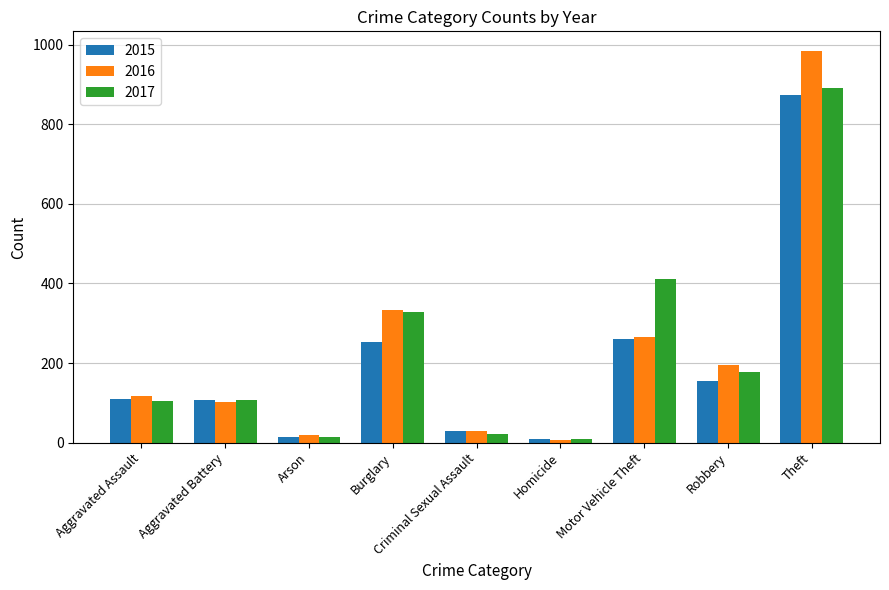

At which category is the sum across all series the highest?

Theft